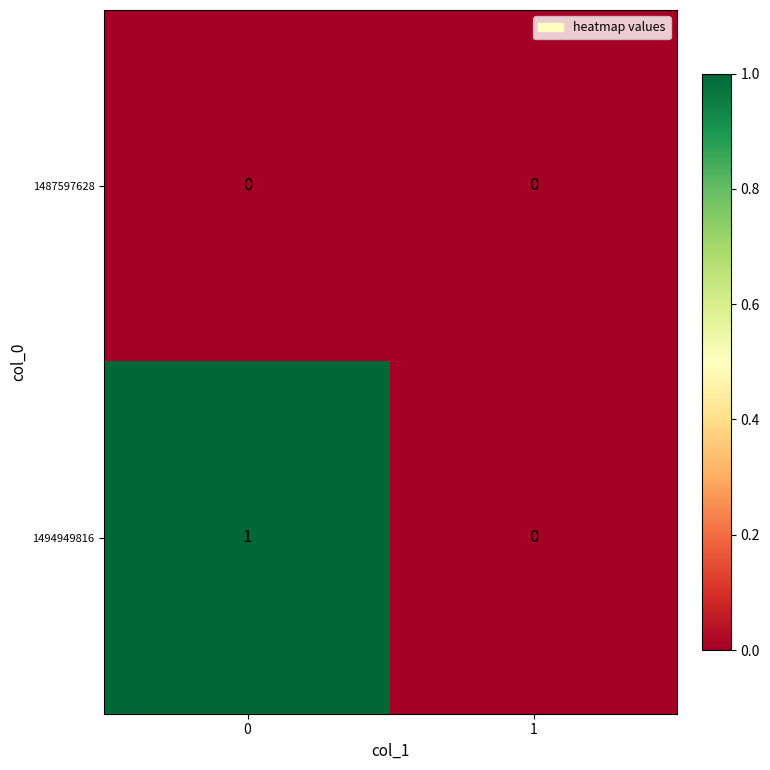

What is the total value across all series at 0?

1